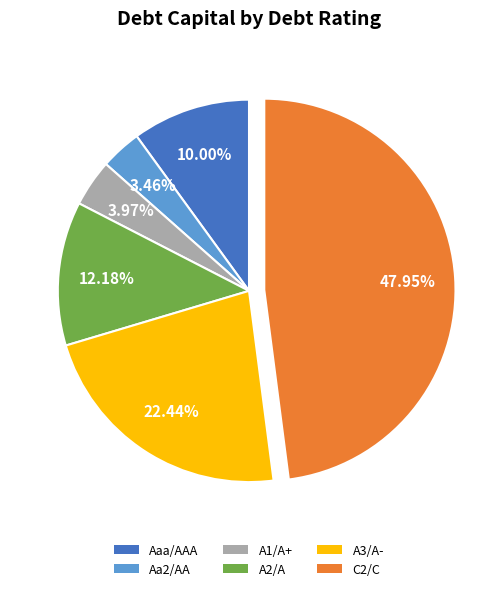

Rank the categories by value from lowest to highest.

Aa2/AA, A1/A+, Aaa/AAA, A2/A, A3/A-, C2/C